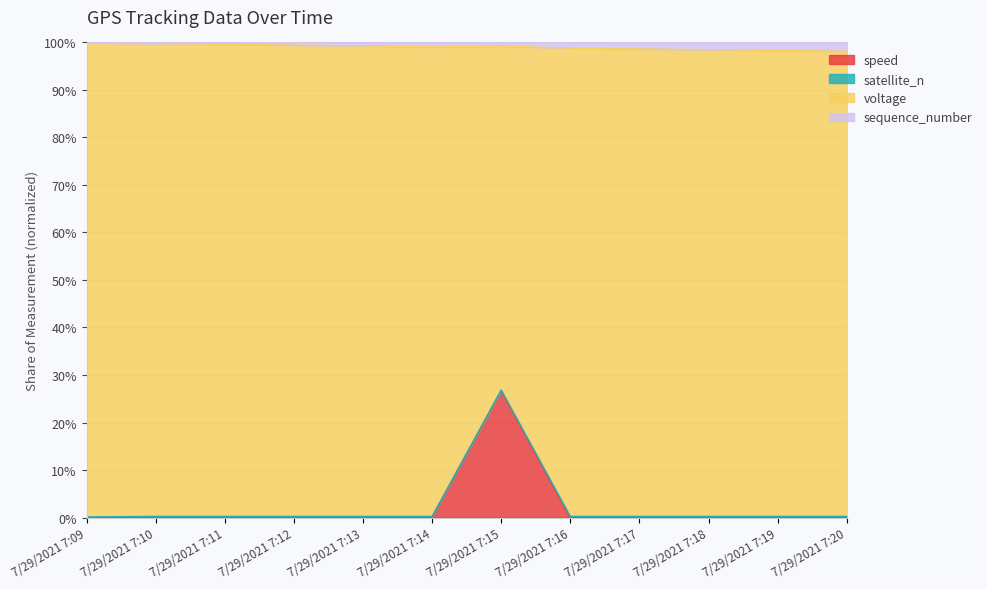

Which has a higher value, 7/29/2021 7:10 or 7/29/2021 7:18?

7/29/2021 7:10